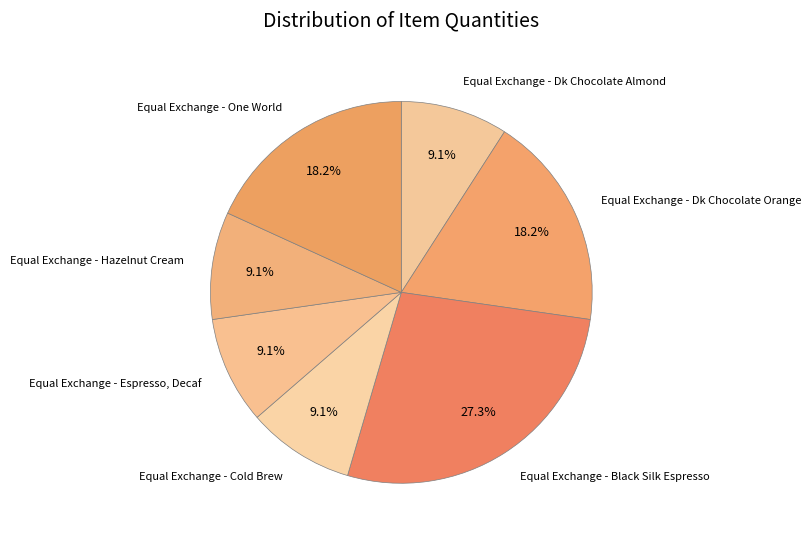

Is there any slice that represents more than half of the pie?

No